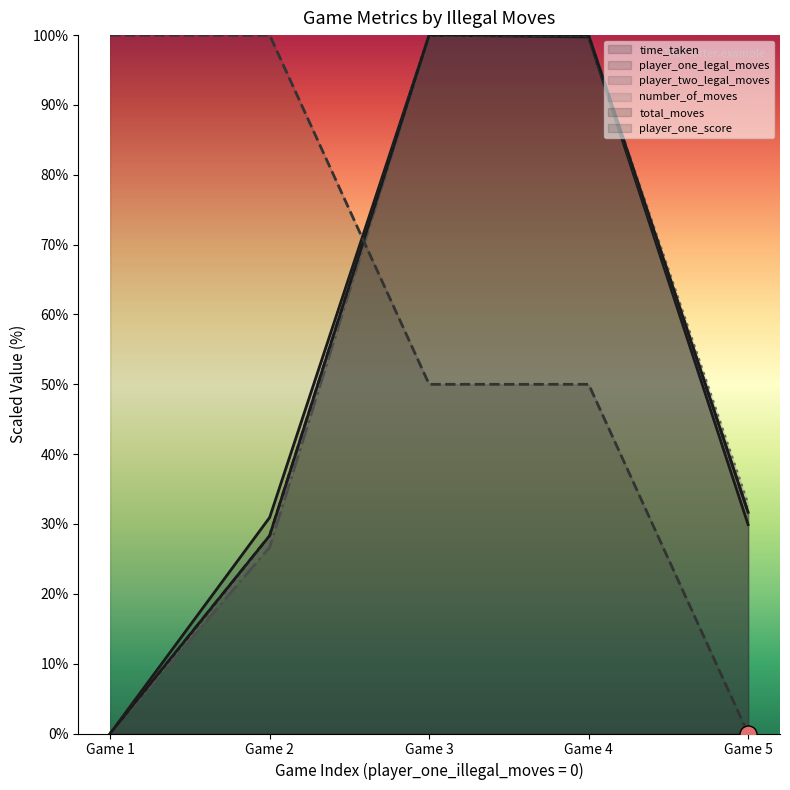

Which series reaches the maximum Y coordinate?

time_taken